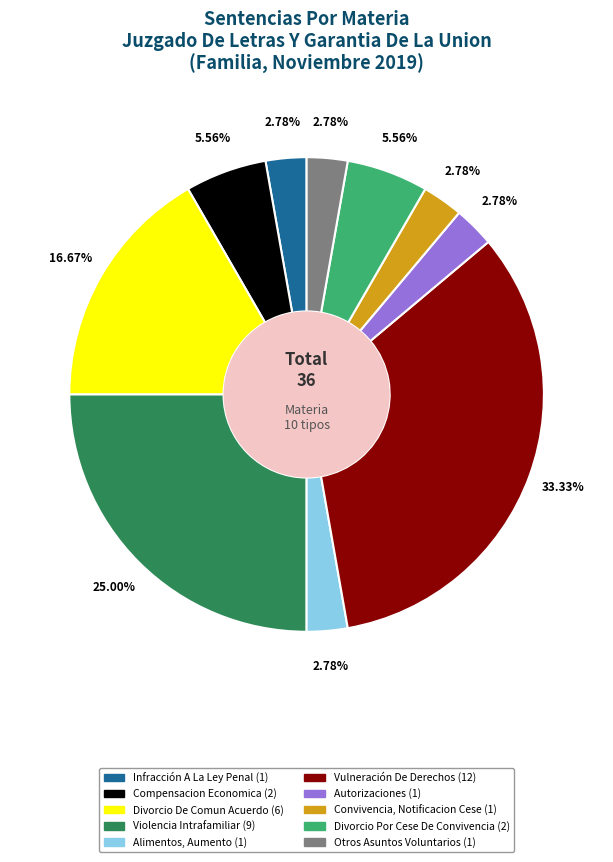

Is the sum of Divorcio De Comun Acuerdo and Convivencia, Notificacion Cese greater than half?

No